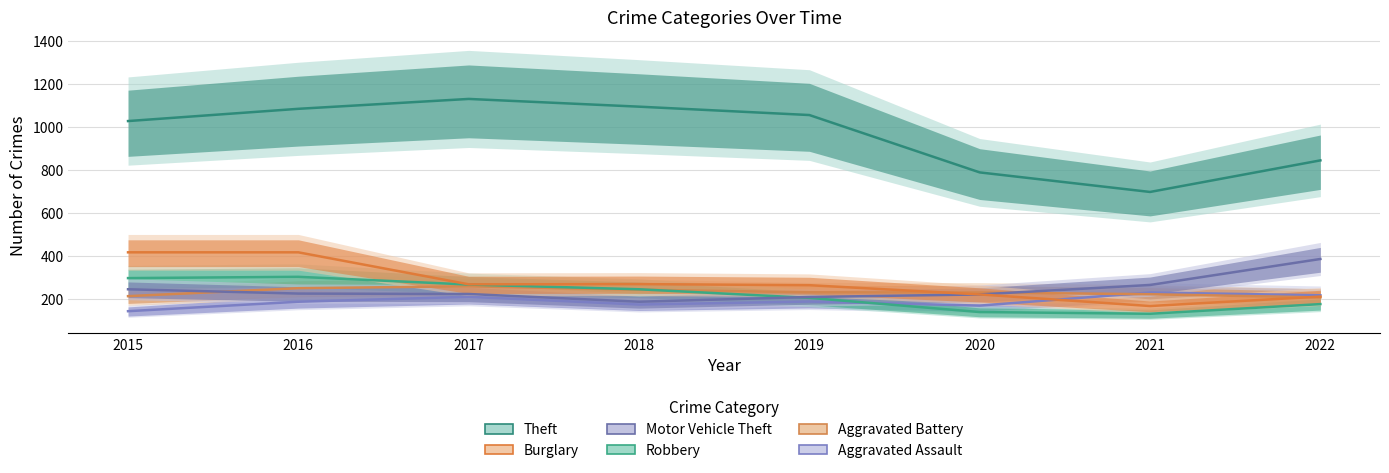

How many lines are shown in the chart?

6